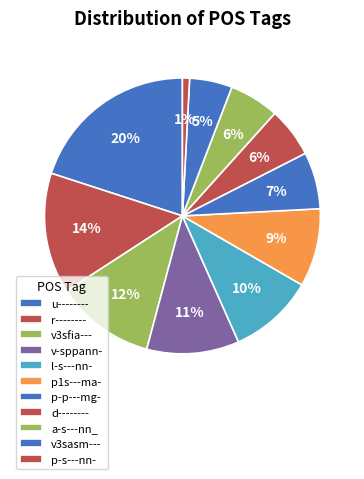

Count the number of slices in the pie.

11